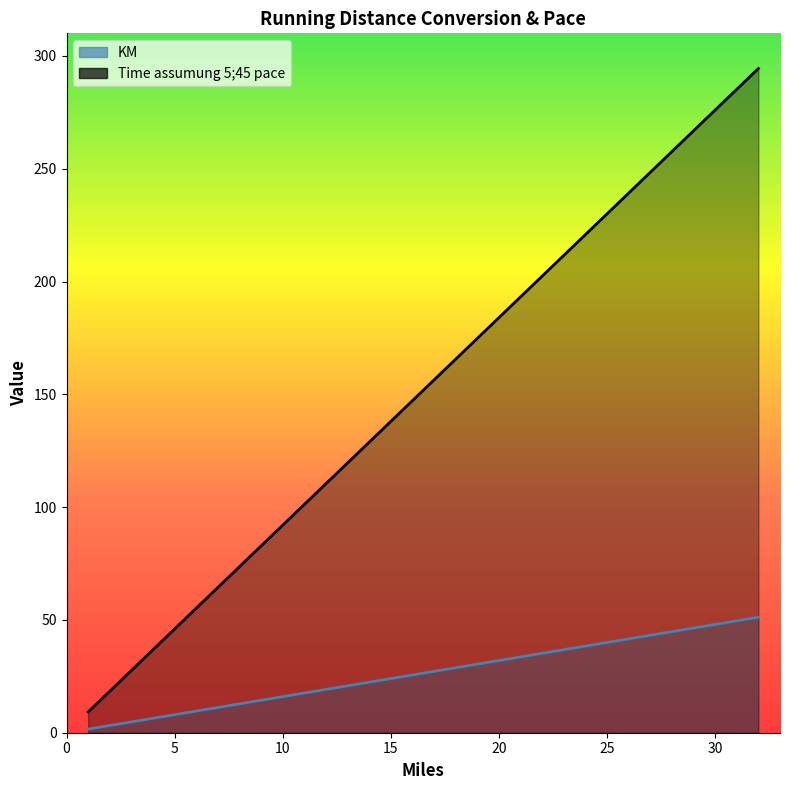

Is it true that KM equals 8.7 at 9?

False